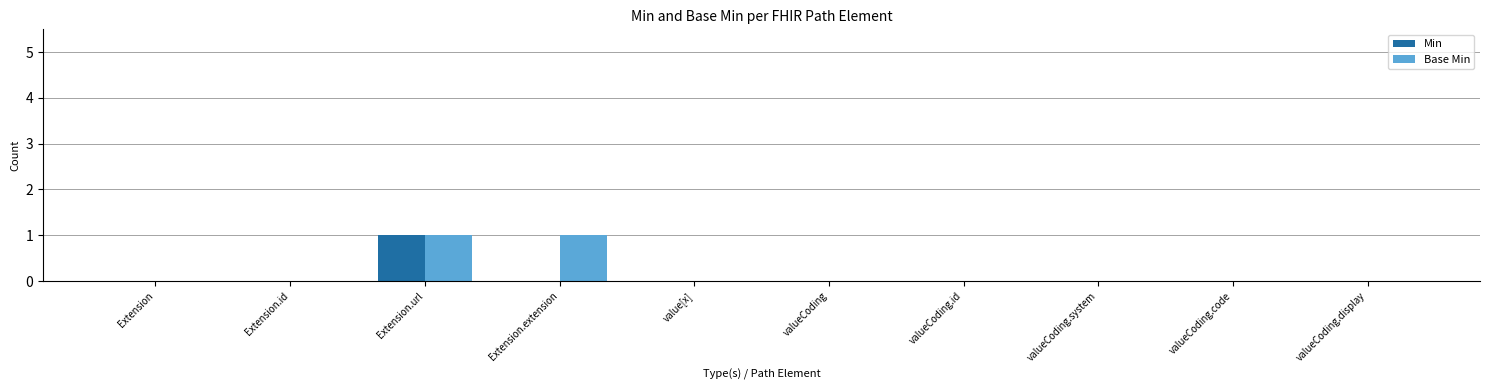

What value does the Min series have at Extension.url?

1